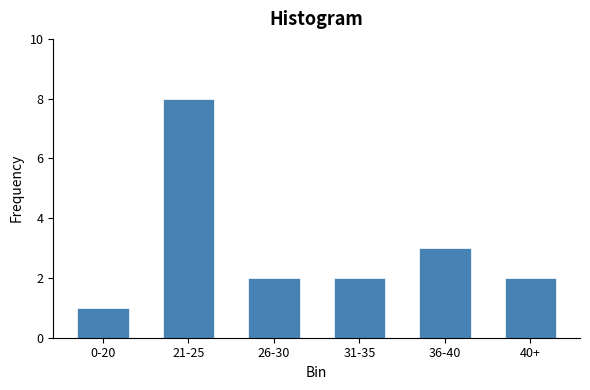

Reading right to left, transcribe all the data shown in this chart.

40+=2	36-40=3	31-35=2	26-30=2	21-25=8	0-20=1